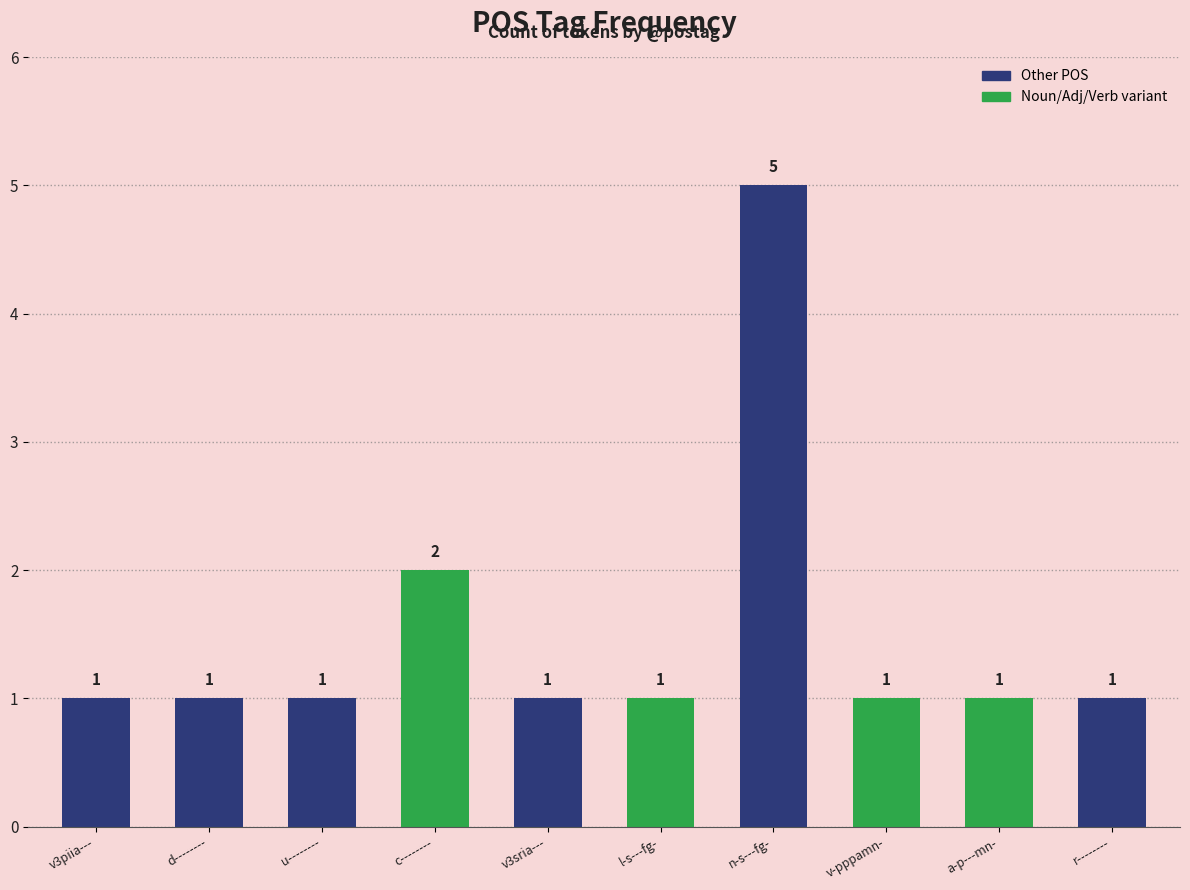

What is the greatest value displayed?

5